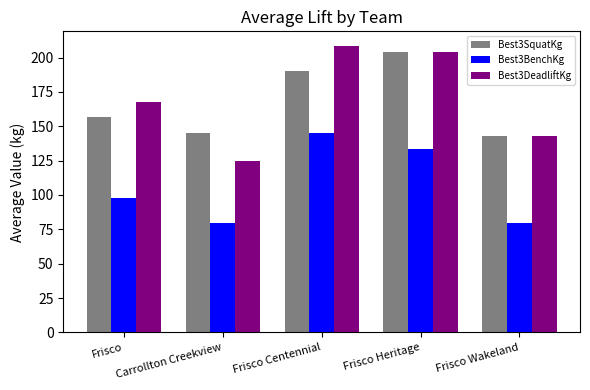

The Best3SquatKg series shows 58.0 at Carrollton Creekview. True or false?

False